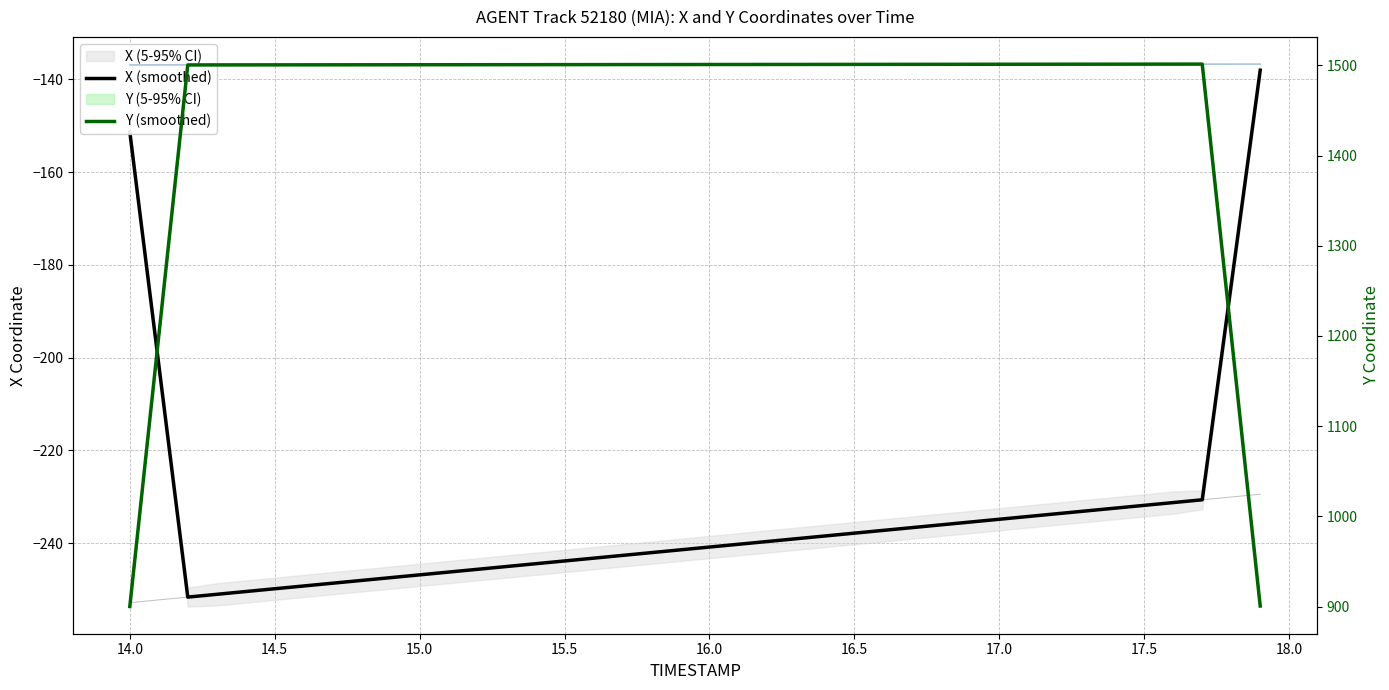

How many interior local valleys does the X (smoothed) series have?

1